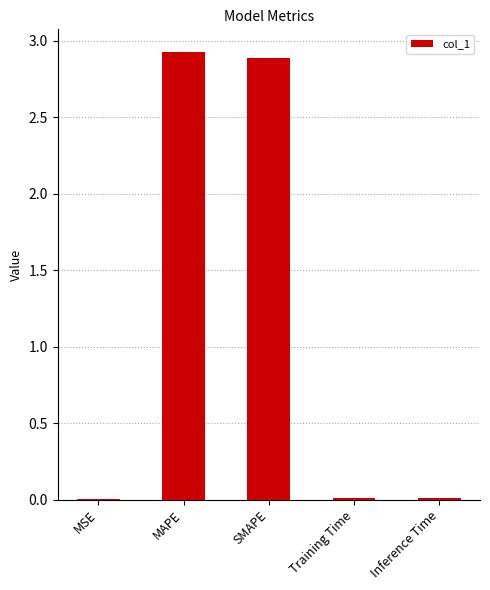

At which category does the chart reach its peak across all series?

MAPE